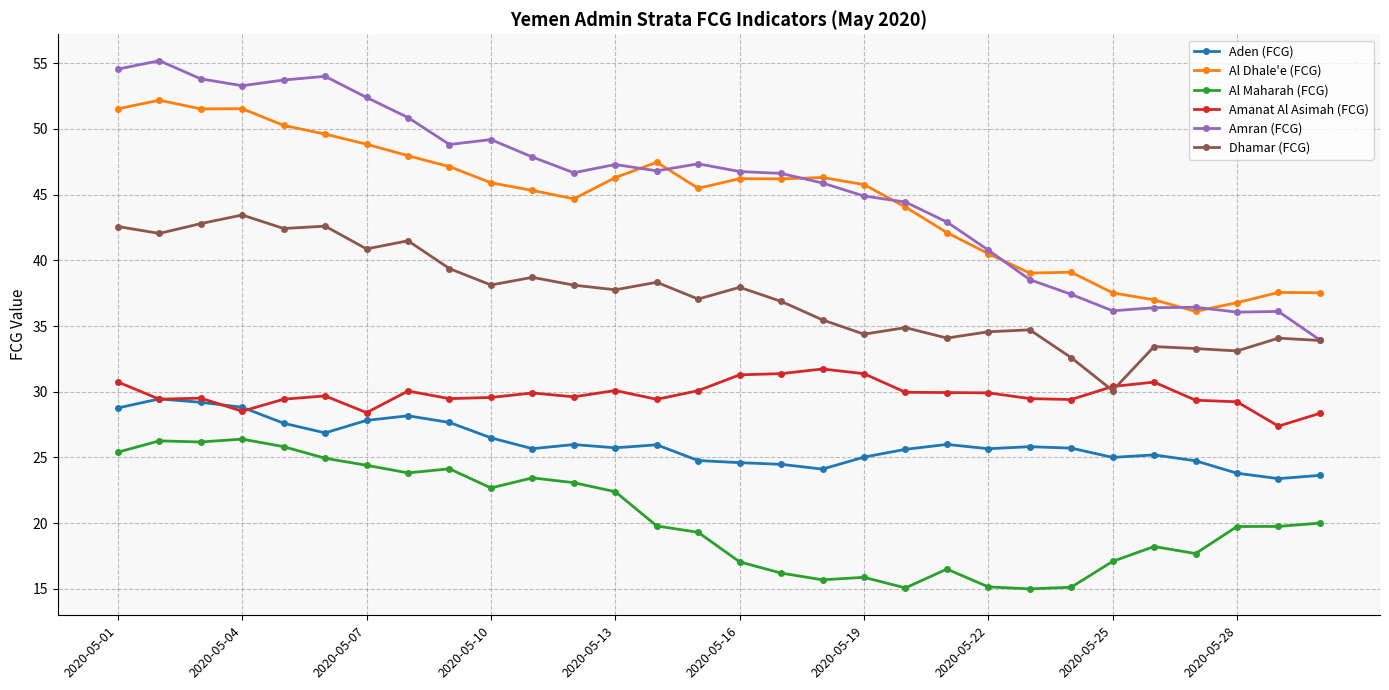

What is the value of the Amanat Al Asimah (FCG) point at the 13th from the left?

30.1